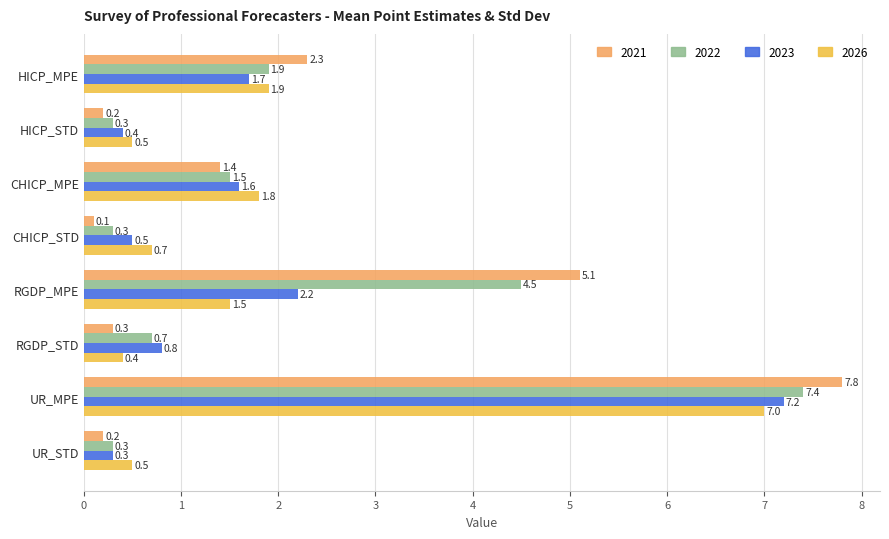

Which category has the lowest value in the 2021 series?

CHICP_STD